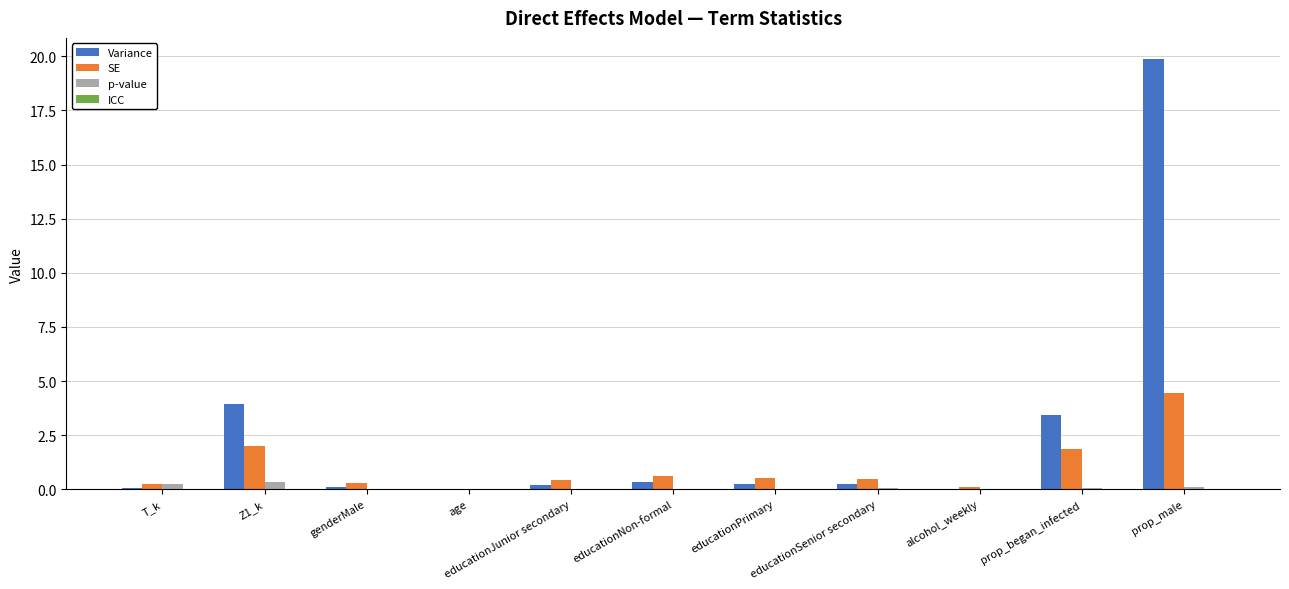

Which series has the largest range (max minus min)?

Variance